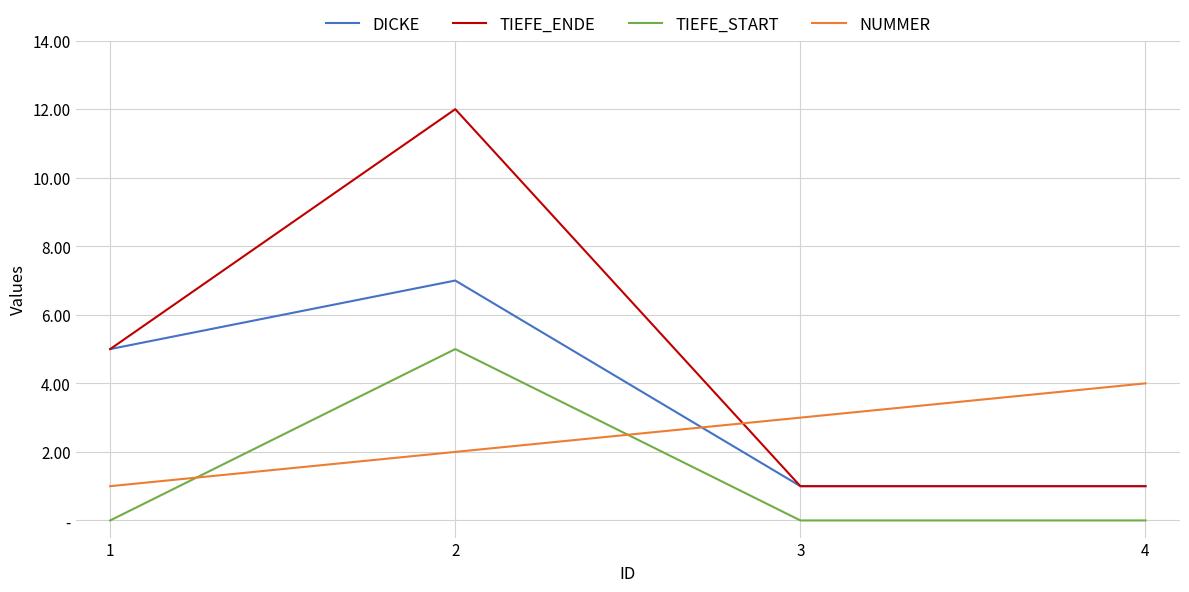

What is the difference between the highest and lowest values at 4?

4